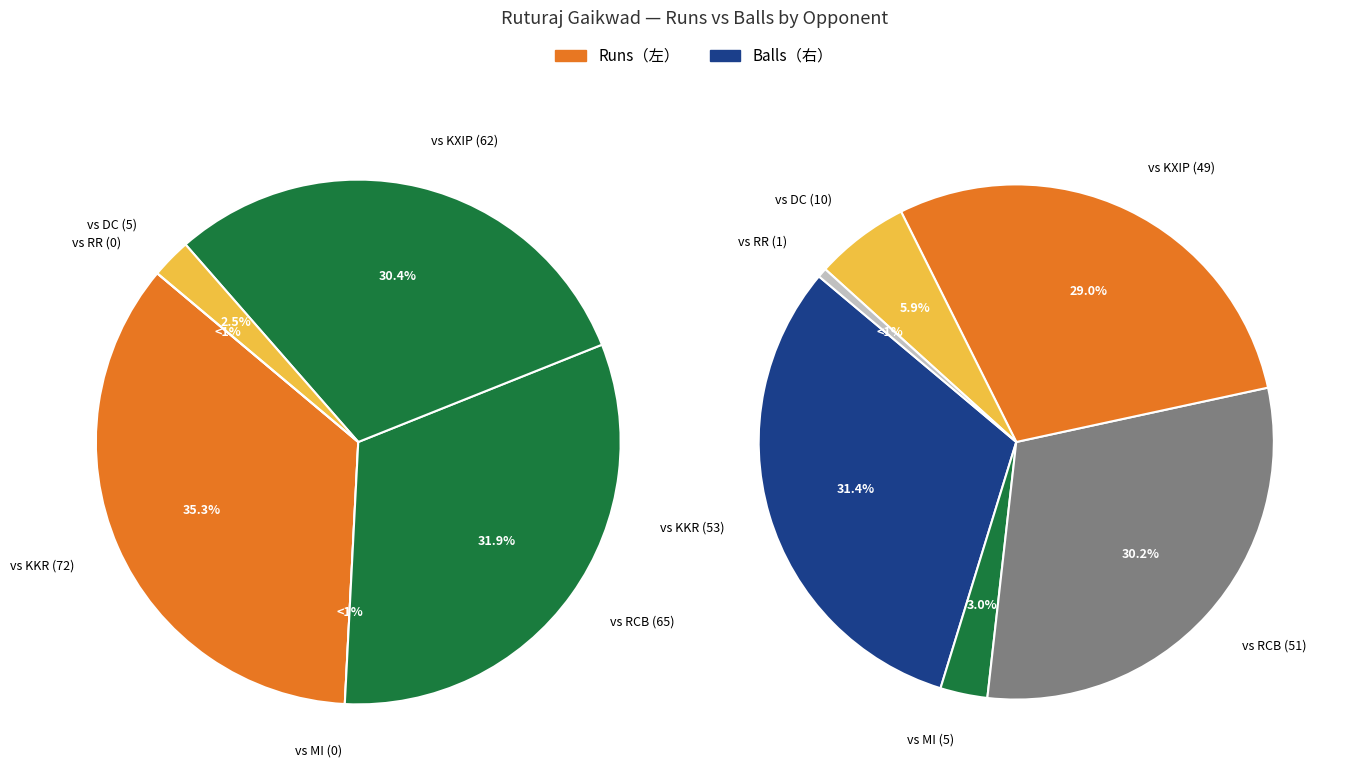

To the nearest percent, what is the average slice percentage?

17%